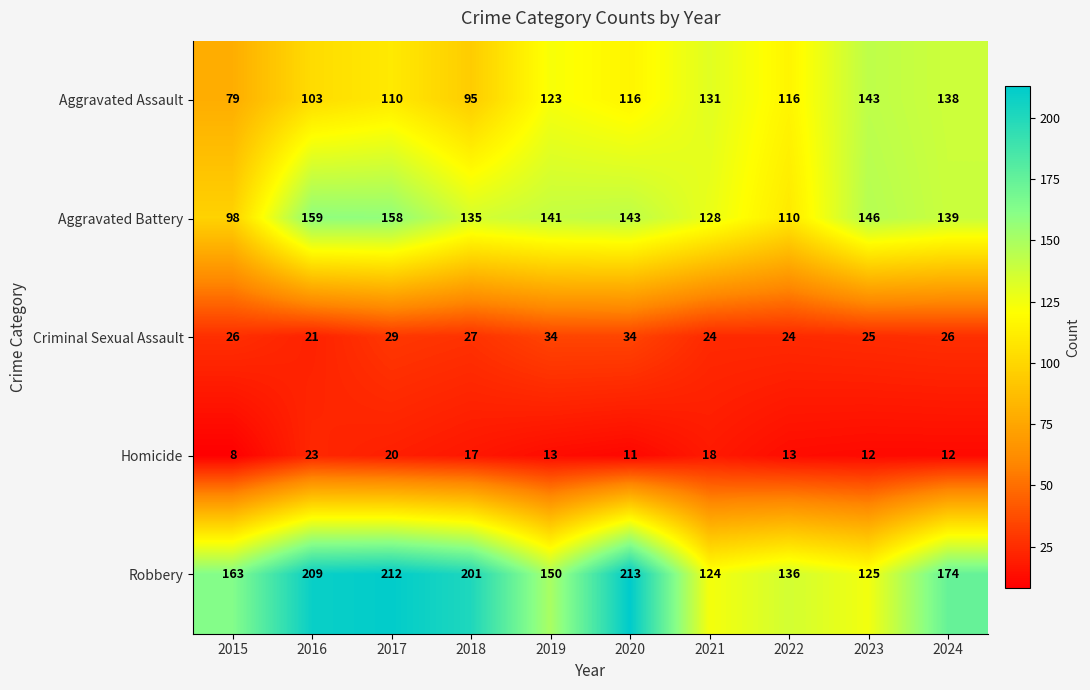

What is the approximate value of Robbery at 2019?

150